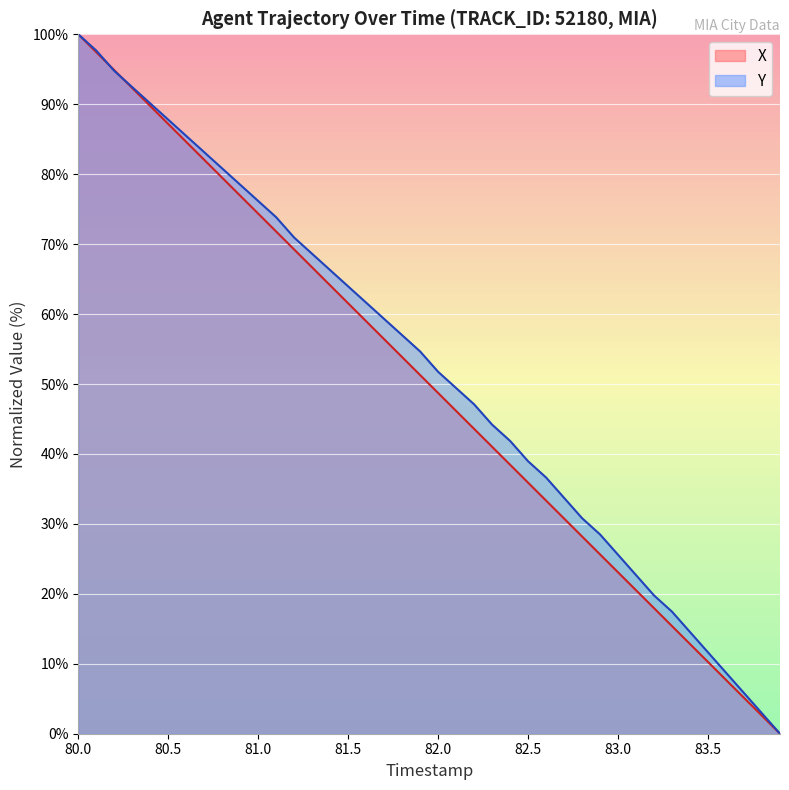

How many positive values does the X series have?

39